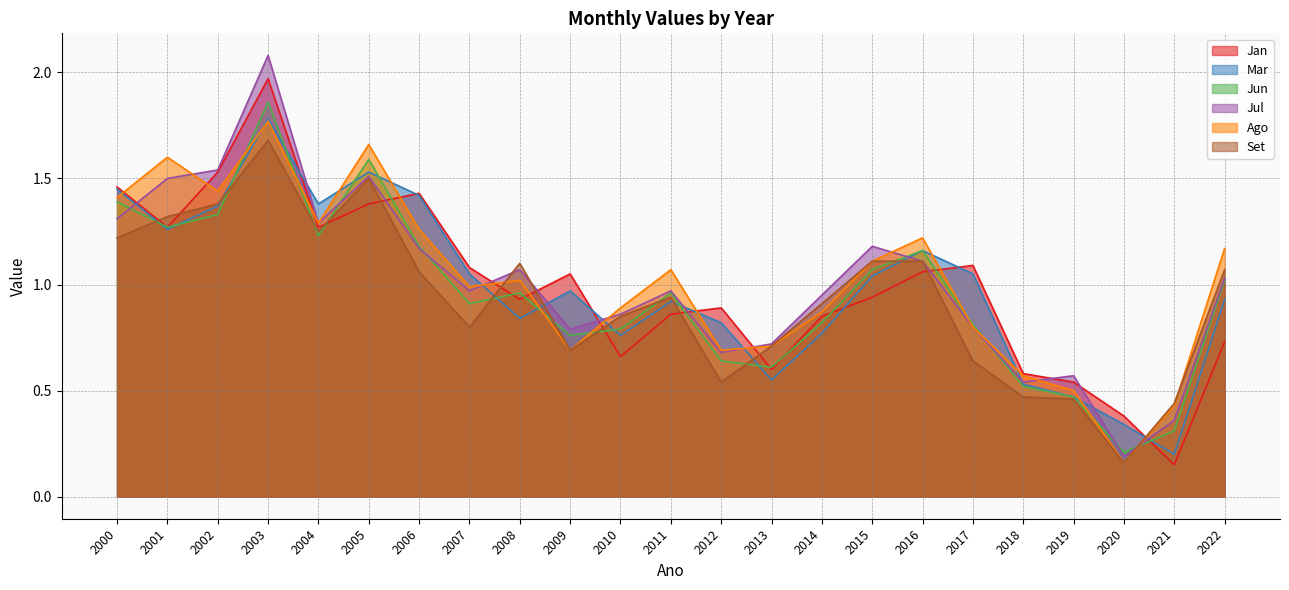

What is the average value of the Jan series?

1.0